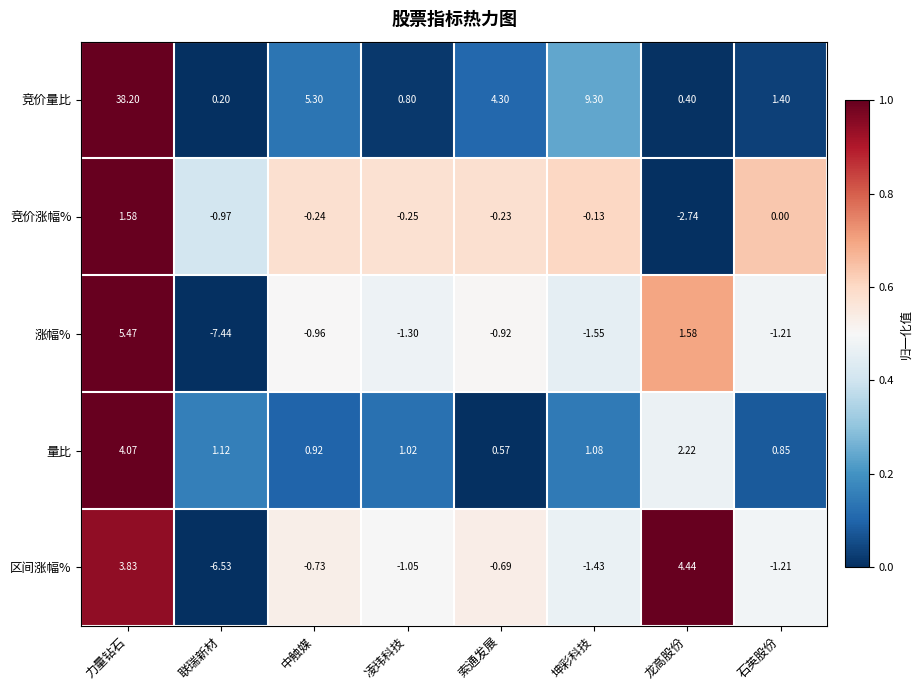

List the labels in order of 区间涨幅% value, largest first.

龙高股份, 力量钻石, 索通发展, 中触媒, 凌玮科技, 石英股份, 坤彩科技, 联瑞新材